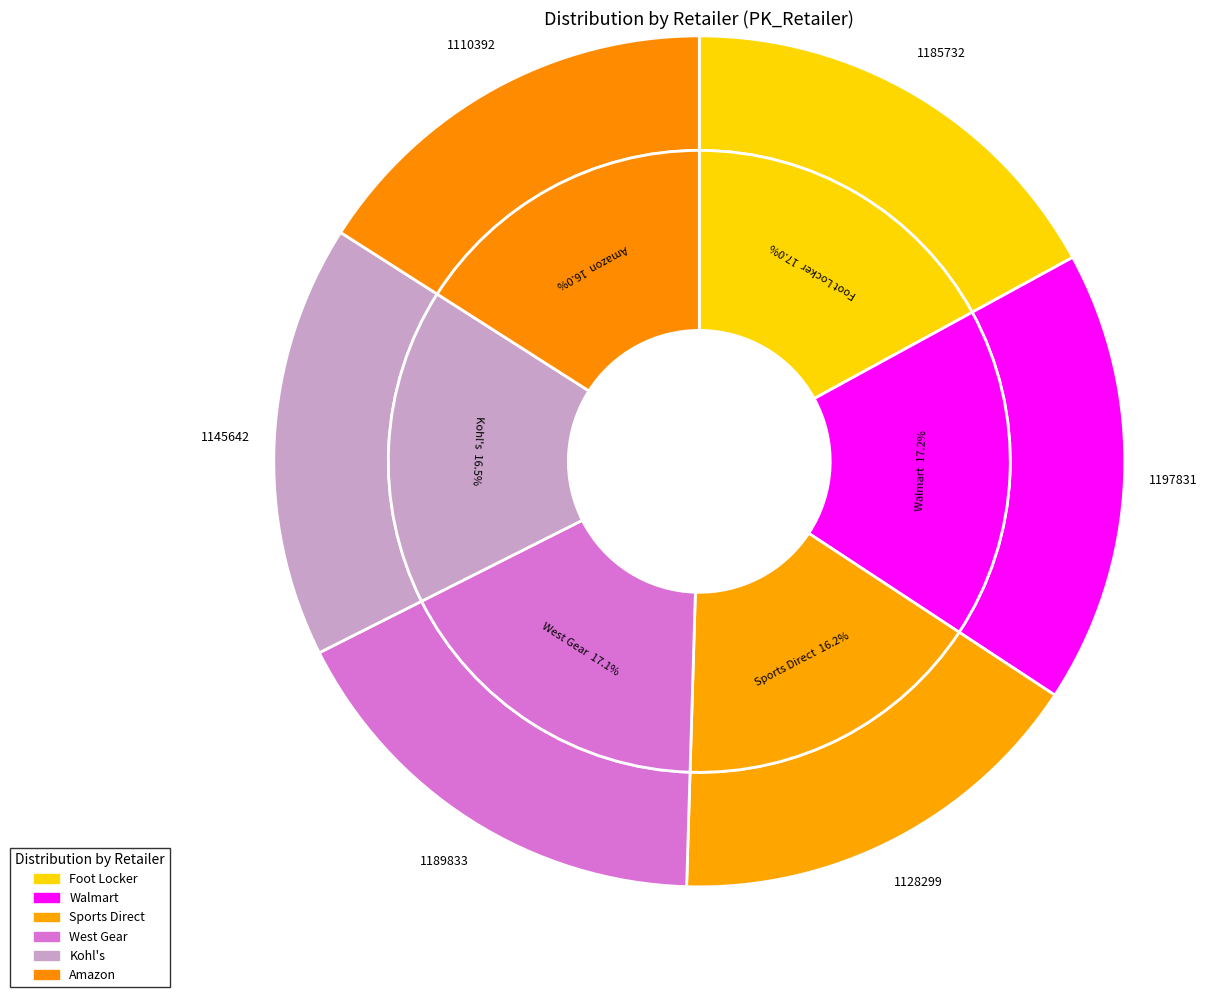

What is the largest slice in the pie chart?

Walmart